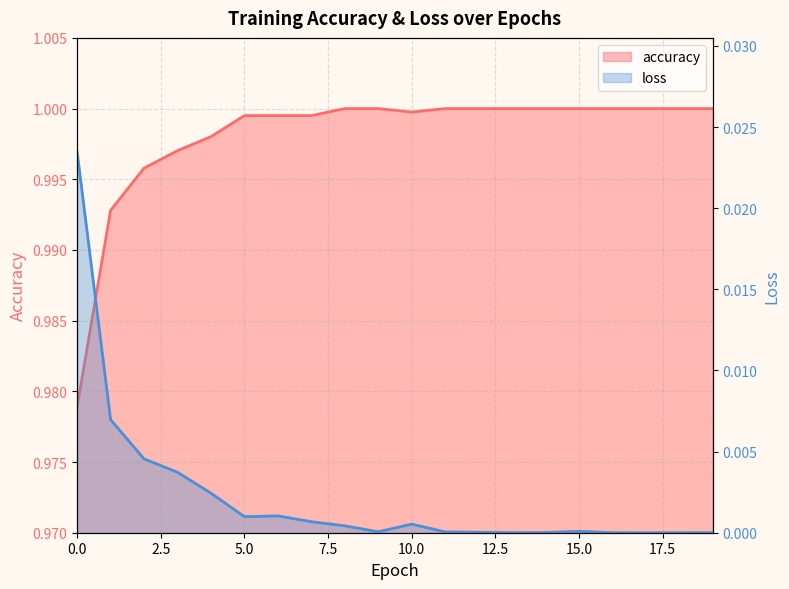

The accuracy series shows 0.7 at 18. True or false?

False